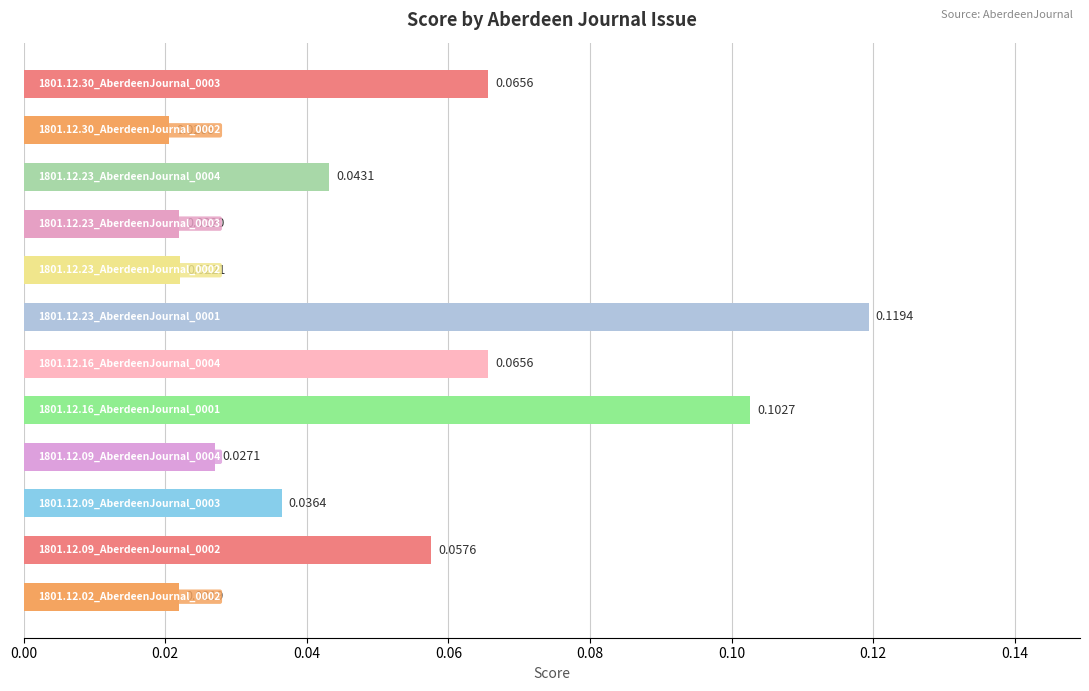

What is the greatest value displayed?

0.1